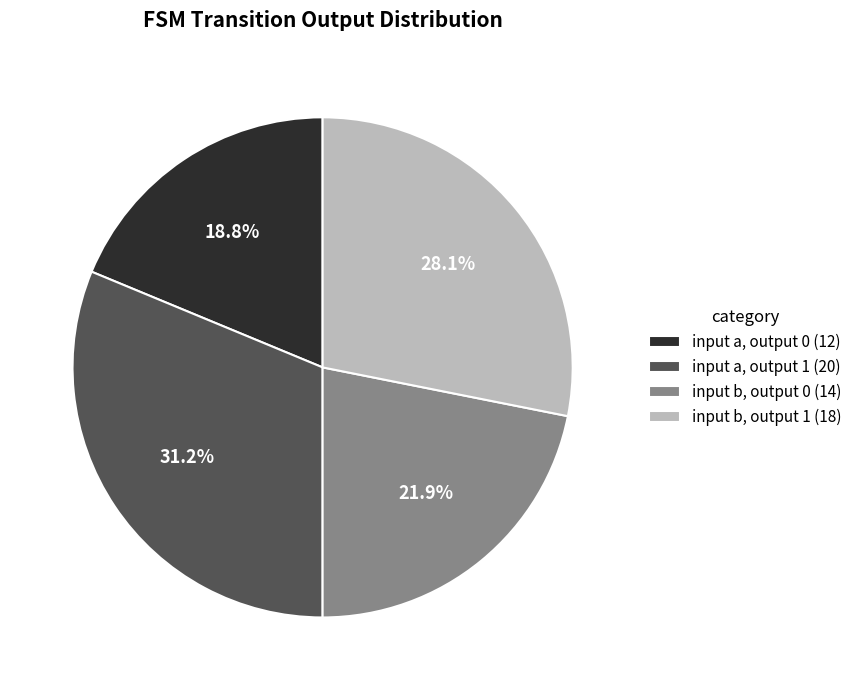

Rank the categories by value from highest to lowest.

input a, output 1 (20), input b, output 1 (18), input b, output 0 (14), input a, output 0 (12)